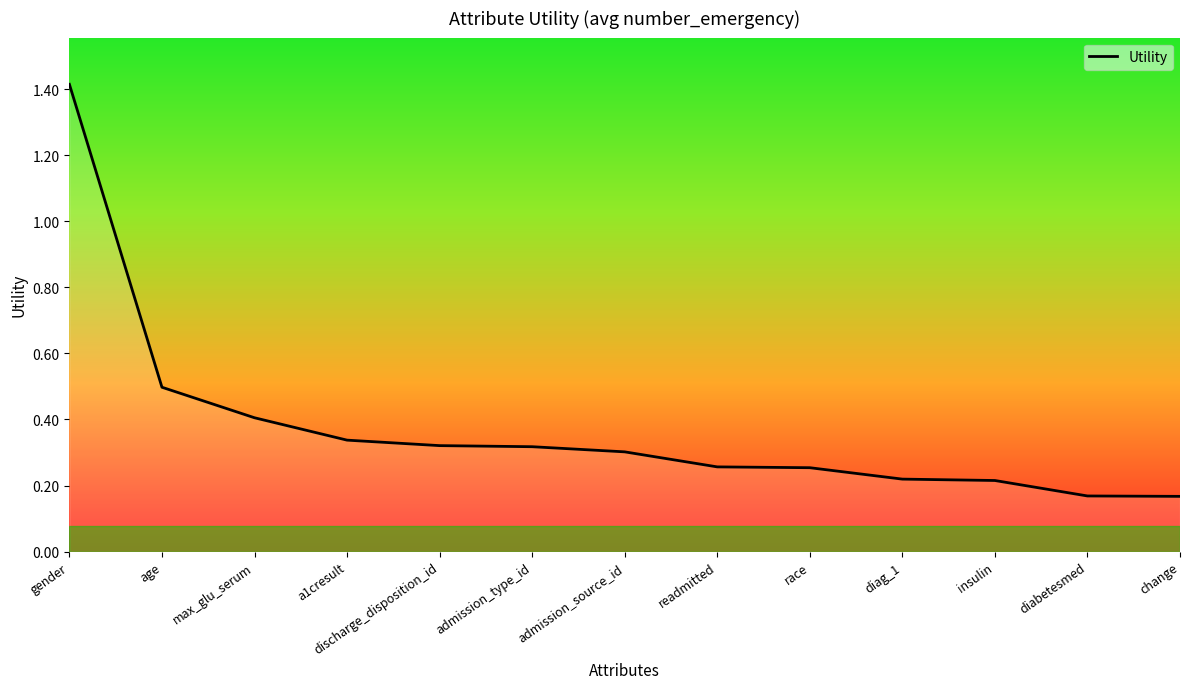

What is the difference between the maximum and minimum values?

1.2